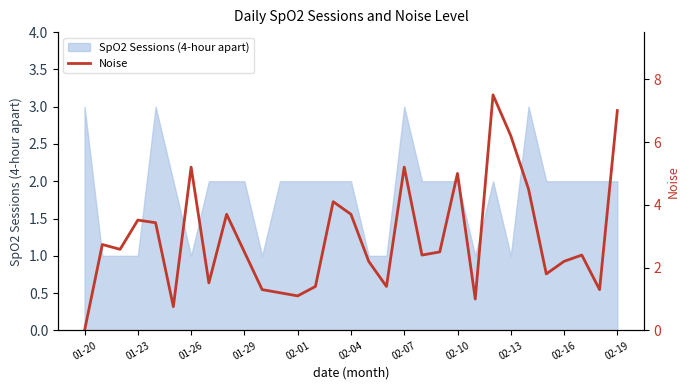

The value of SpO2 Sessions (4-hour apart) at 02-19 is 2. True or false?

True